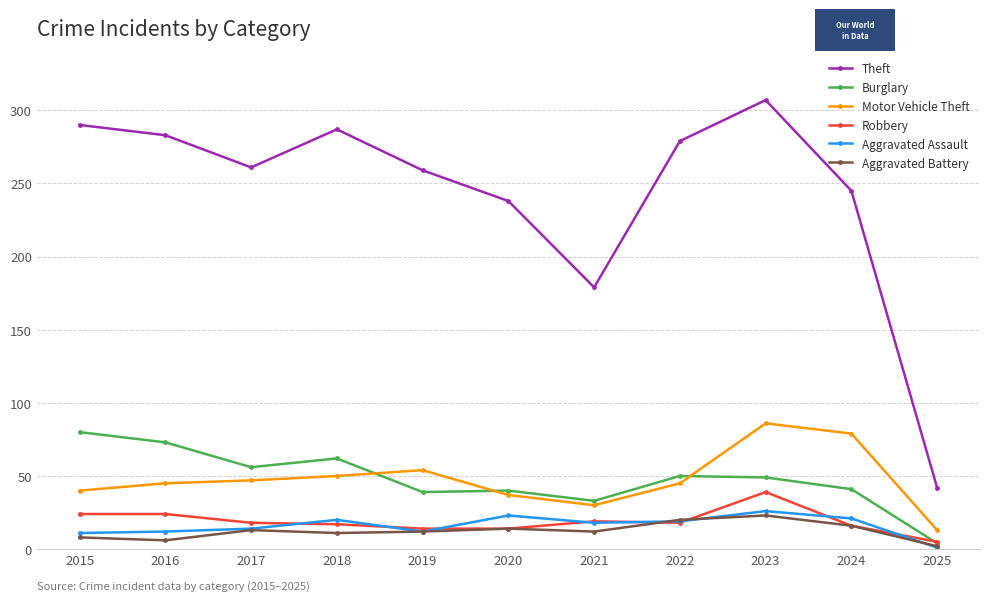

How many categories are shown in the chart?

11